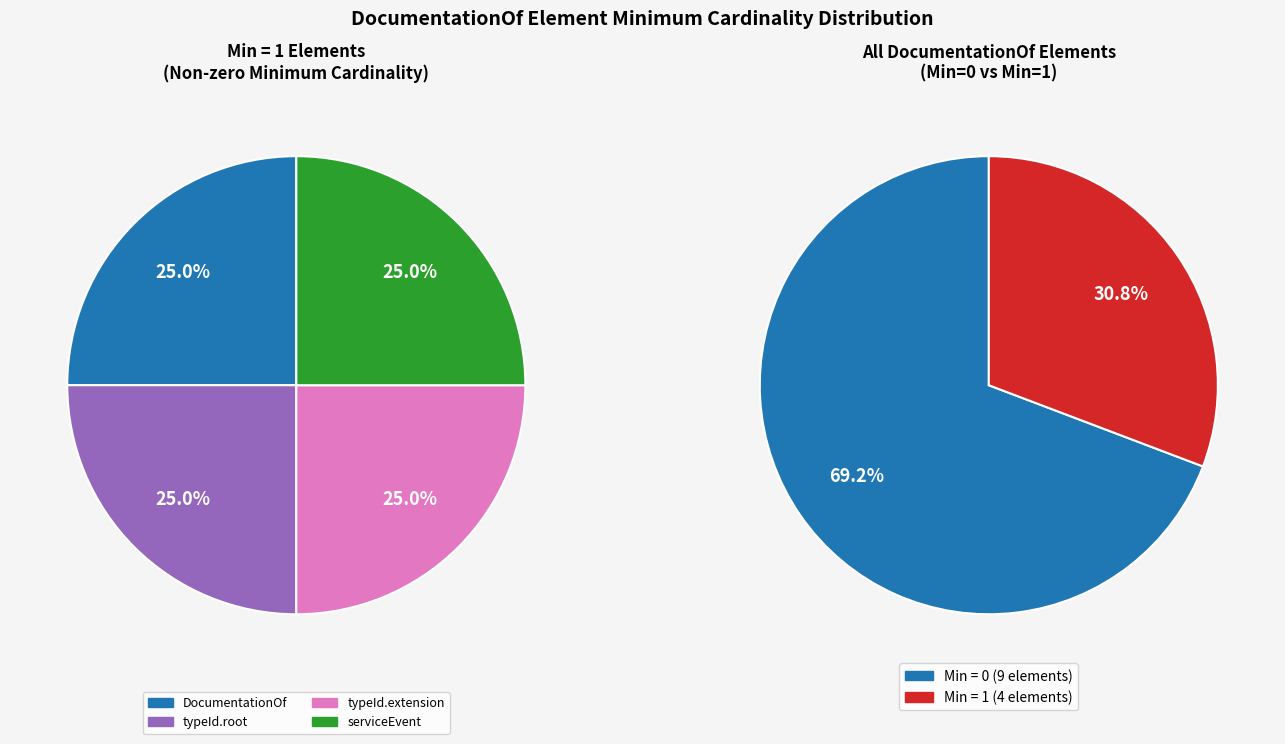

Which slice is the smallest?

DocumentationOf (base)